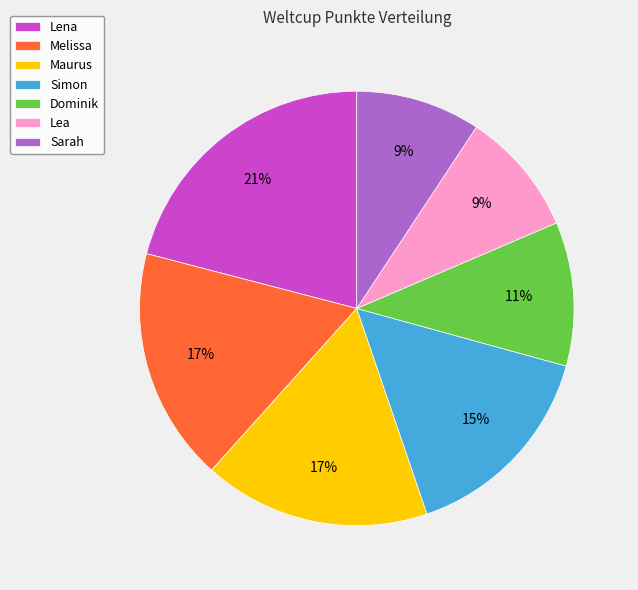

Is the sum of Lena and Maurus greater than half?

No